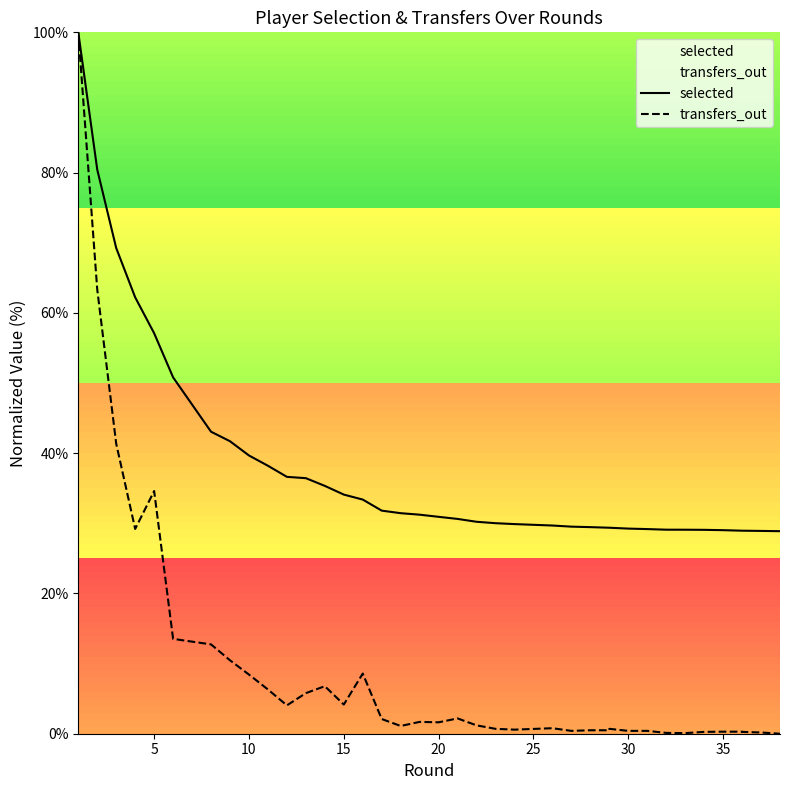

True or false: selected and transfers_out cross at least once.

False